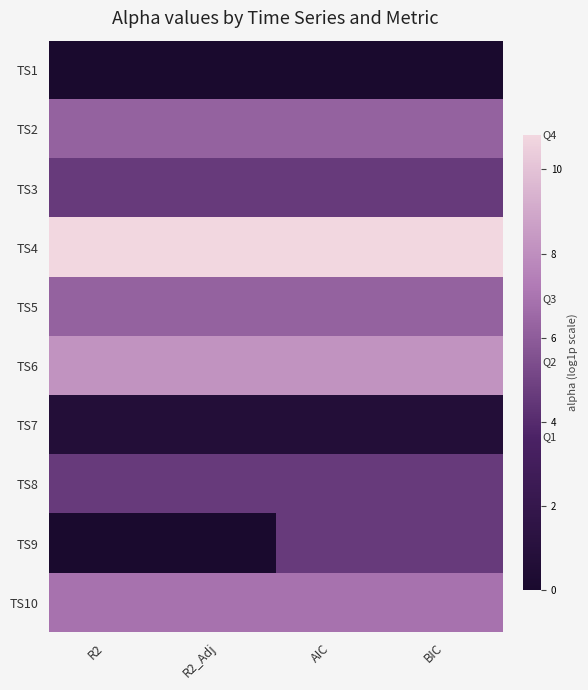

Rank the series at AIC from highest to lowest value.

TS4, TS6, TS10, TS2, TS5, TS3, TS8, TS9, TS7, TS1